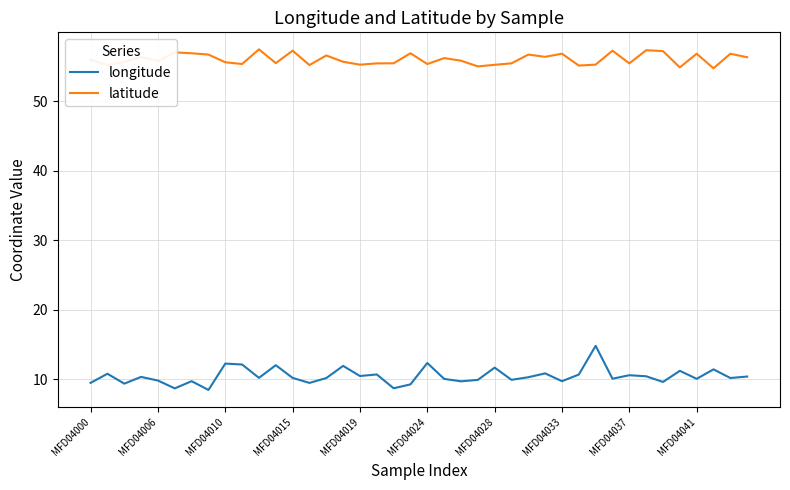

Which series has the largest total across all categories?

latitude